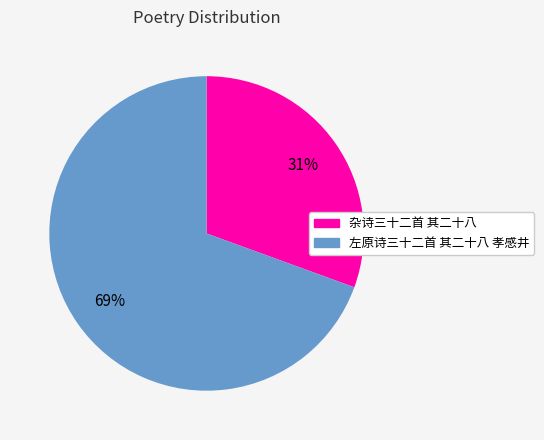

Is the sum of 左原诗三十二首 其二十八 孝感井 and 杂诗三十二首 其二十八 greater than half?

Yes